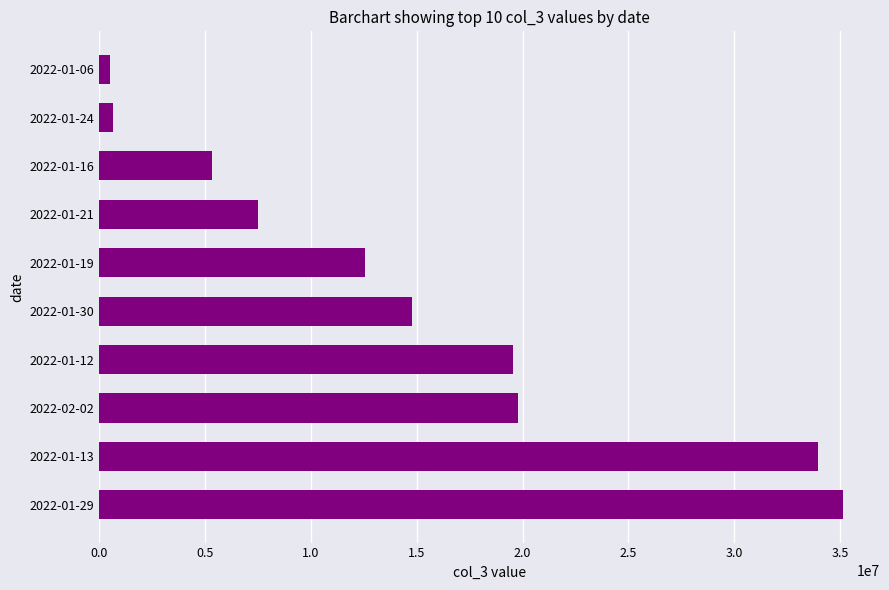

What is the maximum value shown in the chart?

35123360